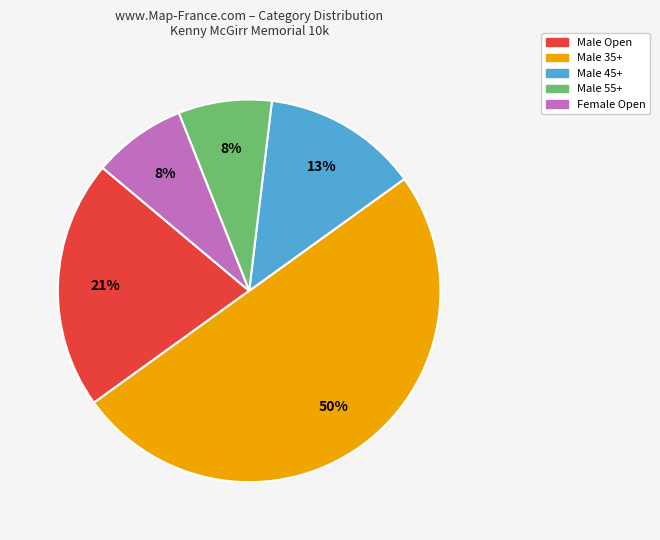

Count the number of slices in the pie.

5